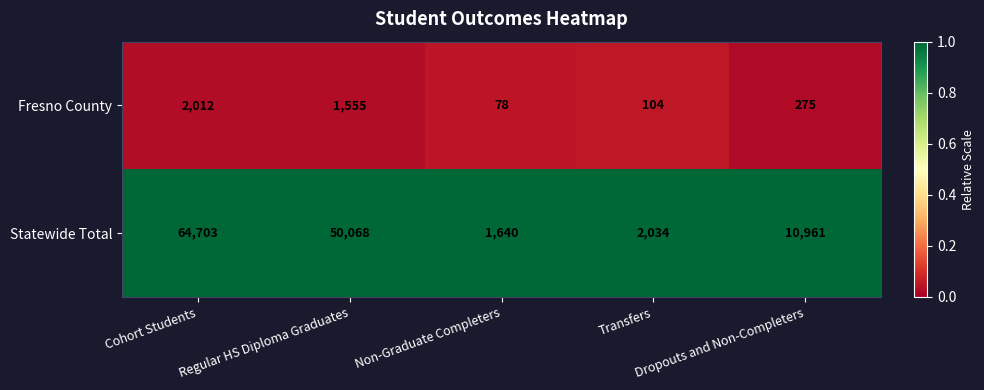

What is the difference between the maximum and minimum values in the Statewide Total series?

63063